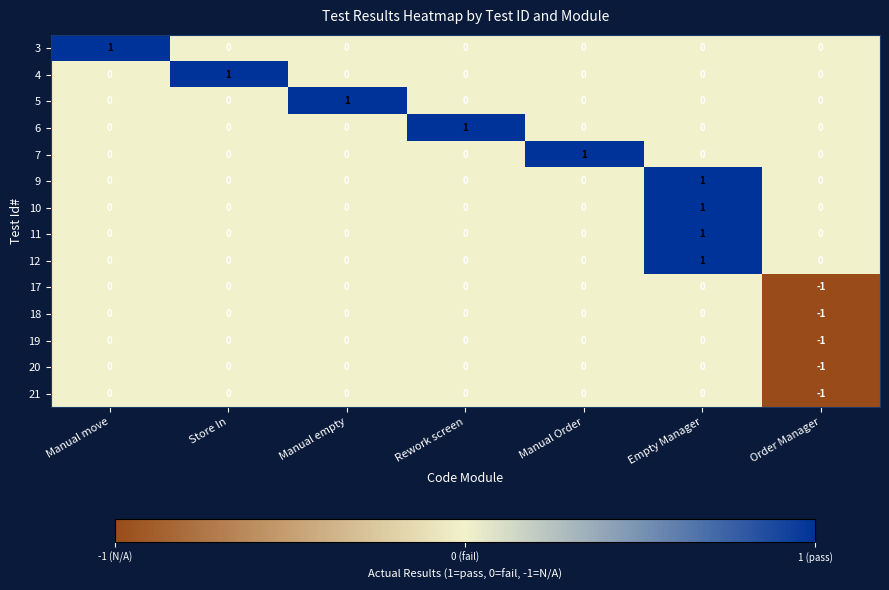

Is it true that 9 equals 1 at Manual Order?

False